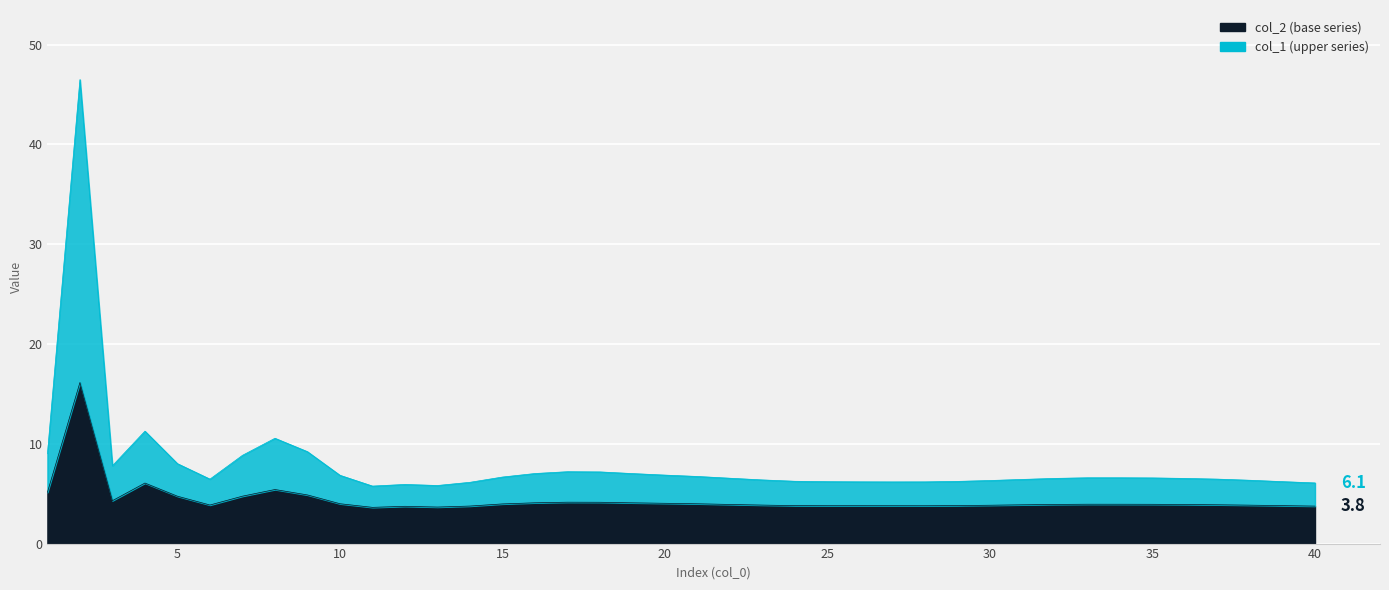

How many categories are shown in the chart?

40